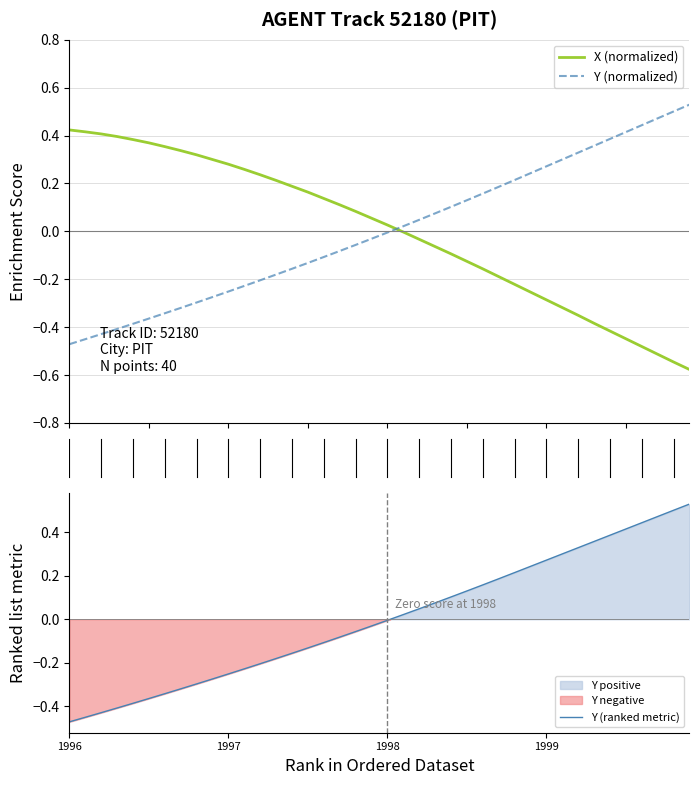

What is the label of the 1st point from the left?

1996